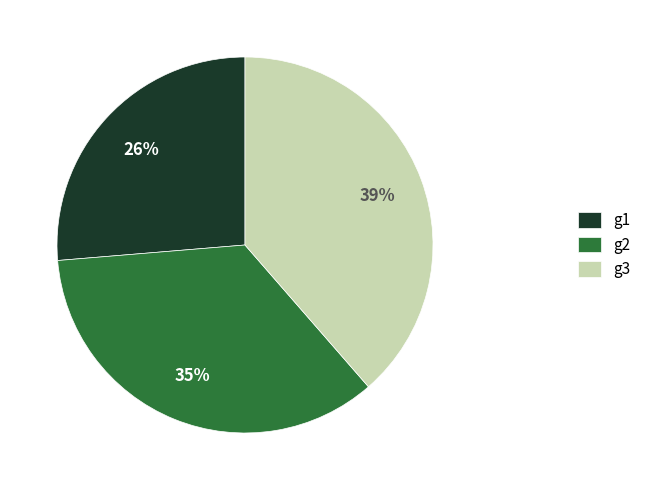

To the nearest percent, what percentage of the pie is g3?

39%